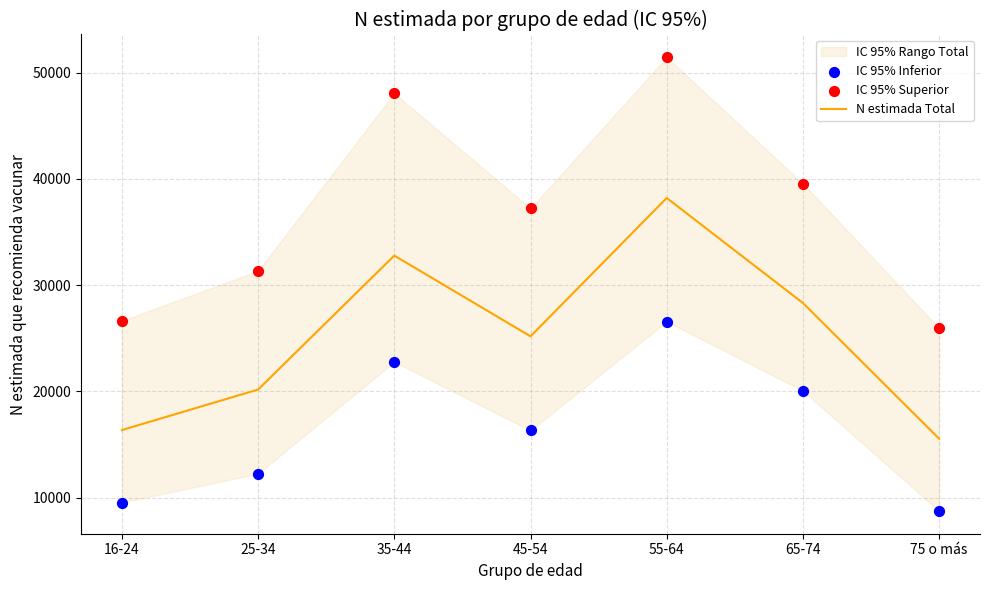

Which series contains the lowest Y value?

IC 95% Inferior